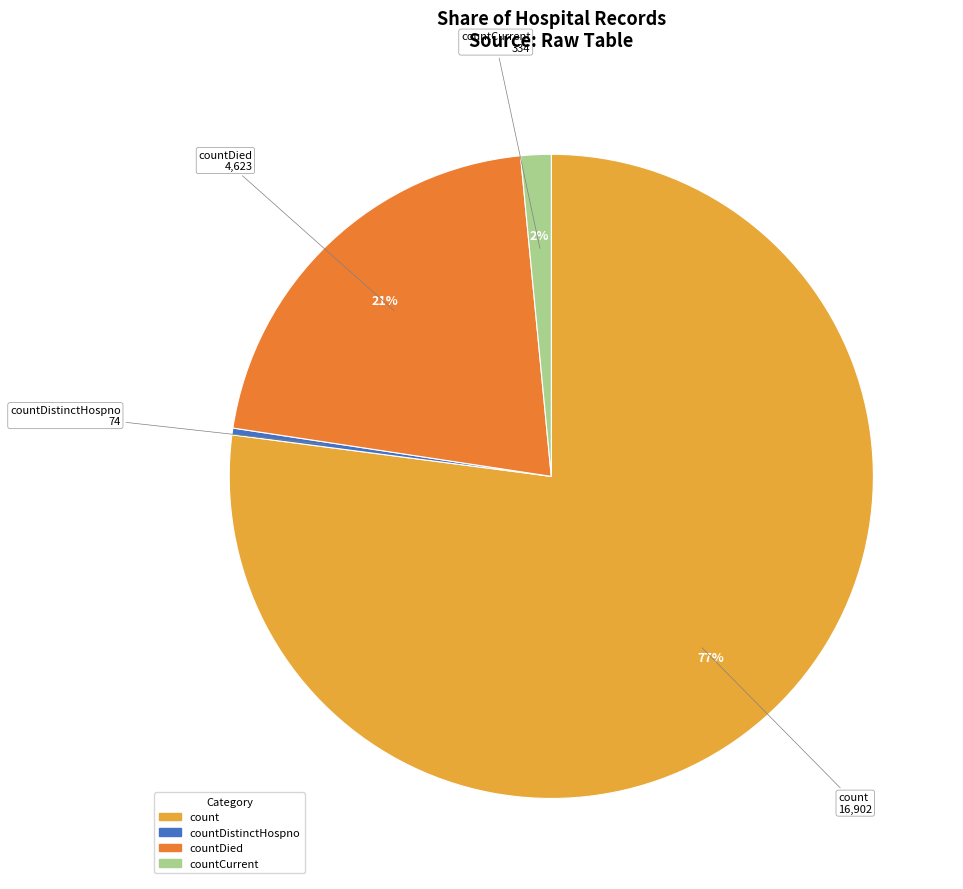

Does any single category account for the majority?

Yes